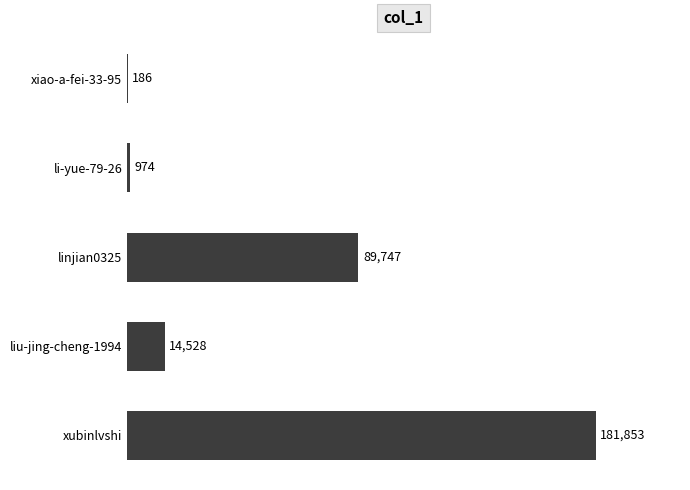

Between linjian0325 and xubinlvshi, which is larger?

xubinlvshi